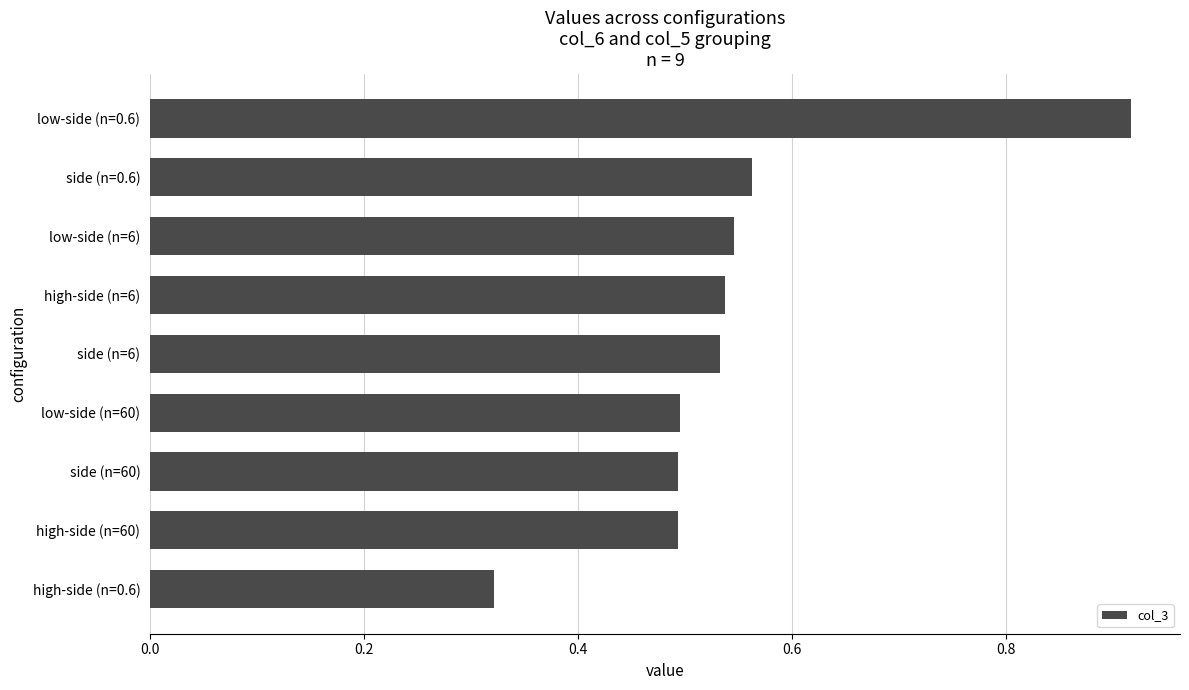

What is the sum of the values at high-side (n=6) and side (n=60)?

1.0